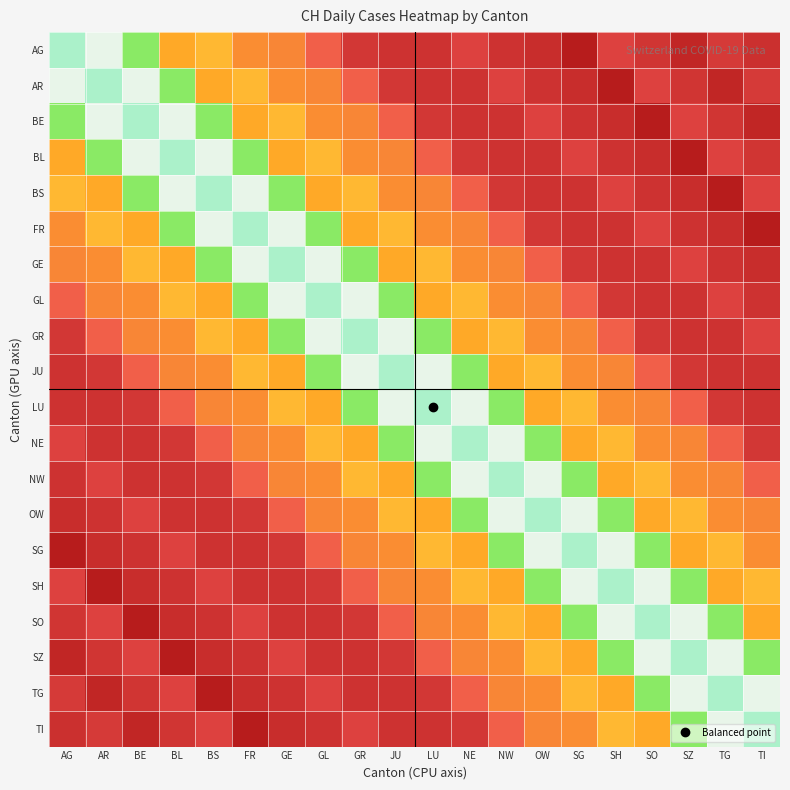

At how many categories does at least one series exceed 117?

20